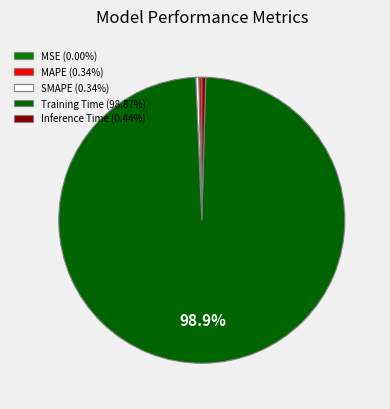

How many slices are in this pie chart?

5